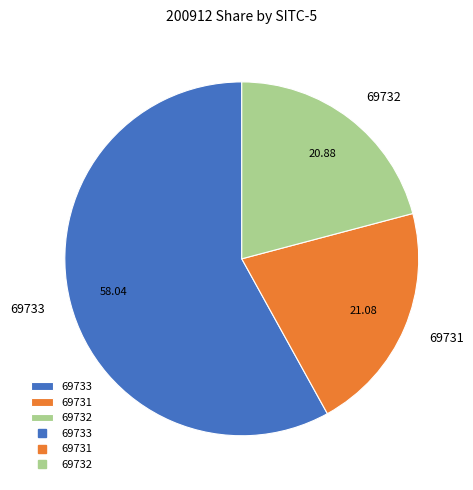

Is the sum of 69732 and 69731 greater than half?

No